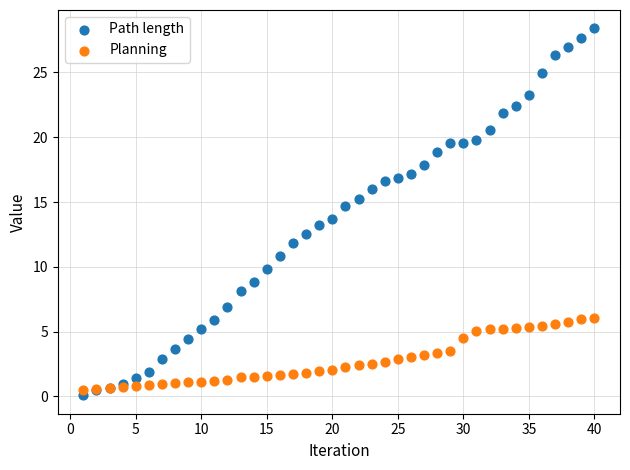

Which series has the widest spread of Y values?

Path length